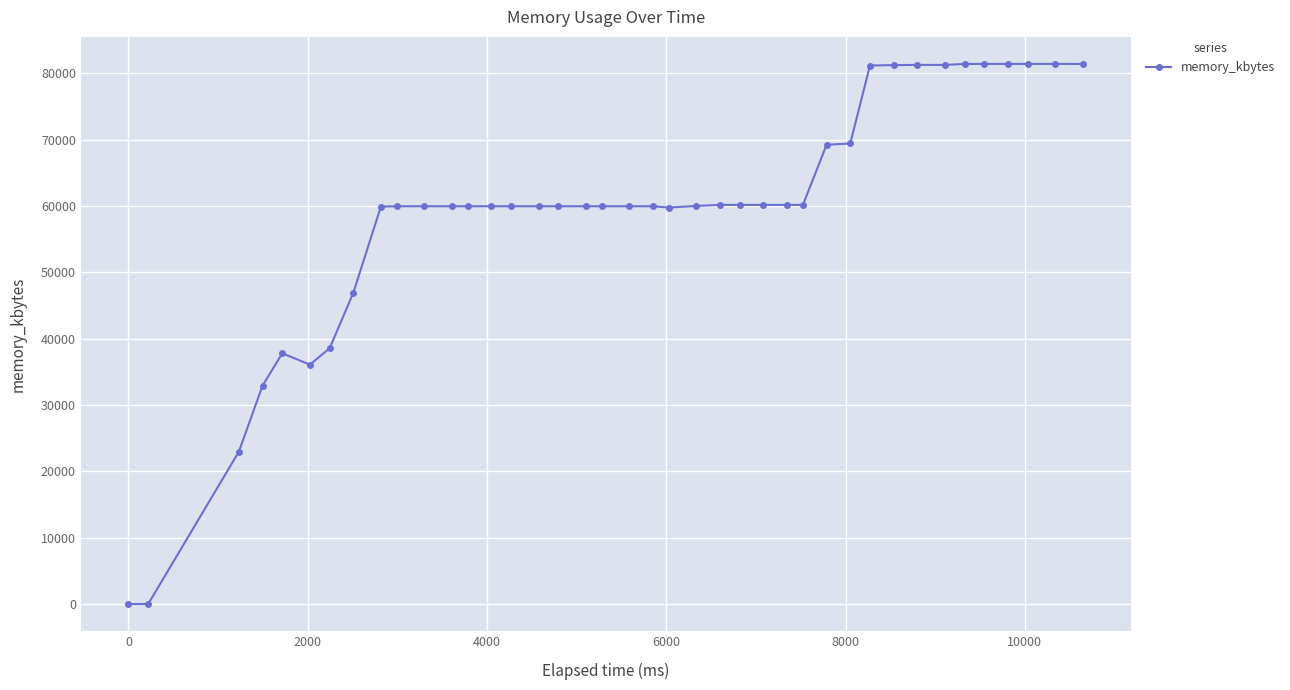

What is the greatest value displayed?

81400